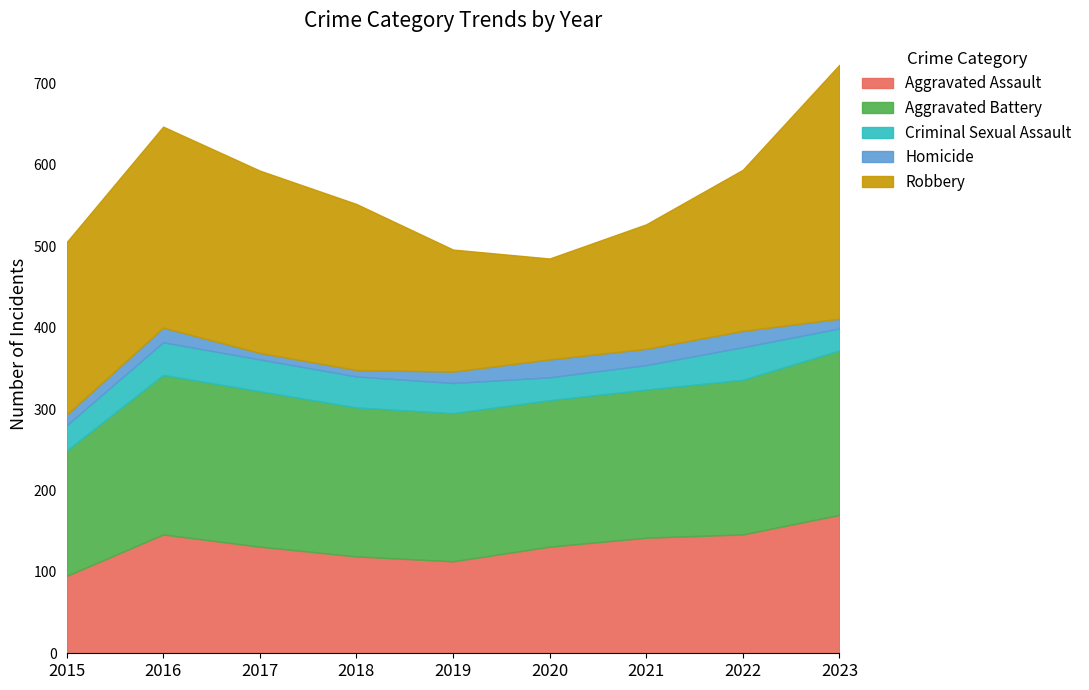

How many interior local valleys does the Aggravated Assault series have?

1